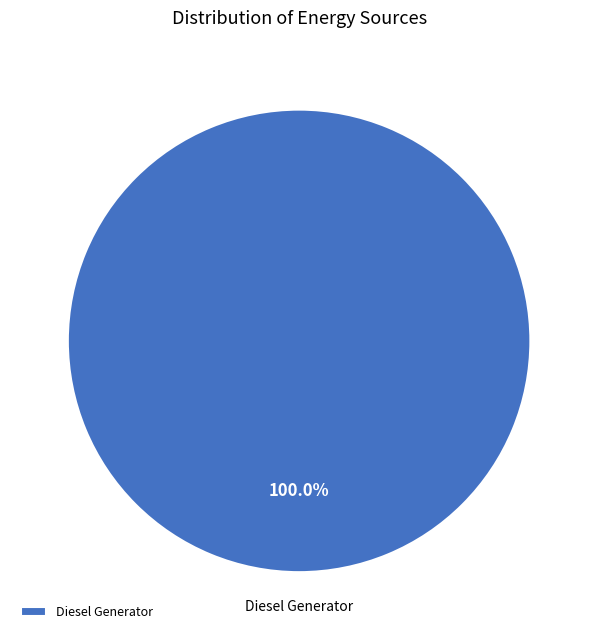

Does Diesel Generator account for over 50% of the chart?

Yes